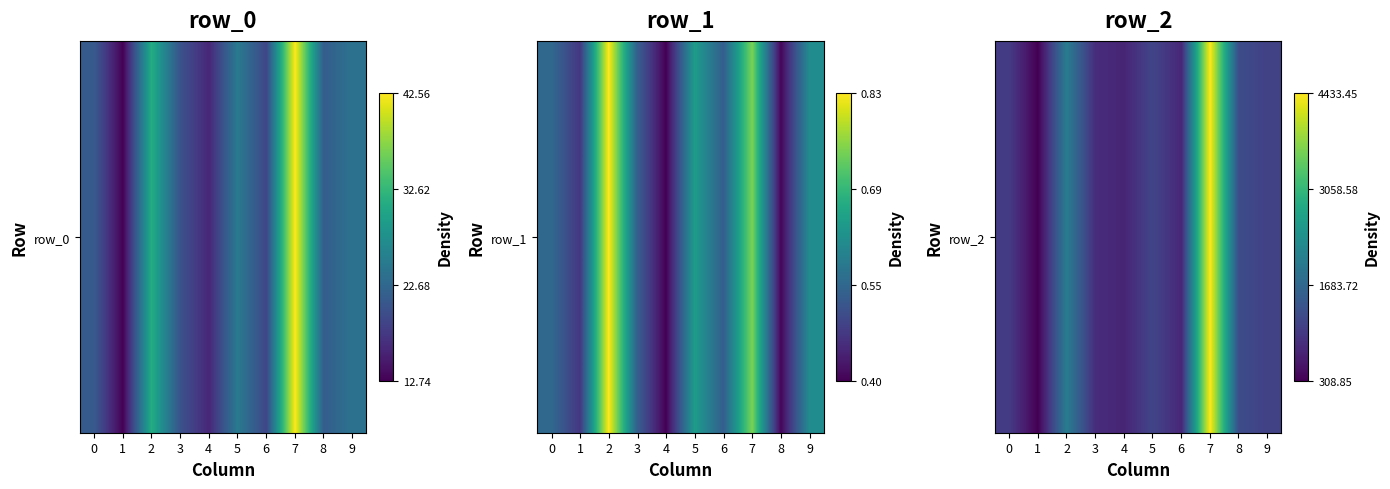

The value at 1 is 93.1. True or false?

False